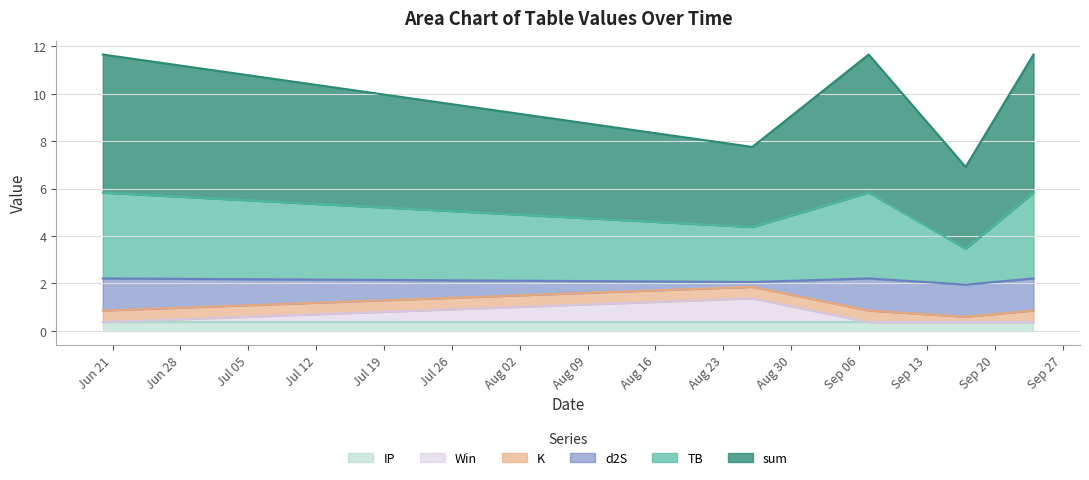

Where does the sum series first go above 11?

2021-06-20